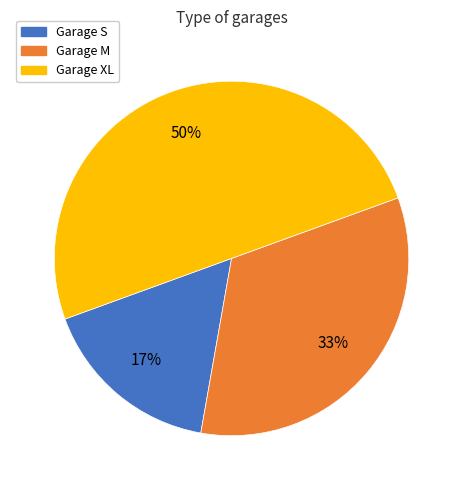

Is Garage S the majority of the pie?

No